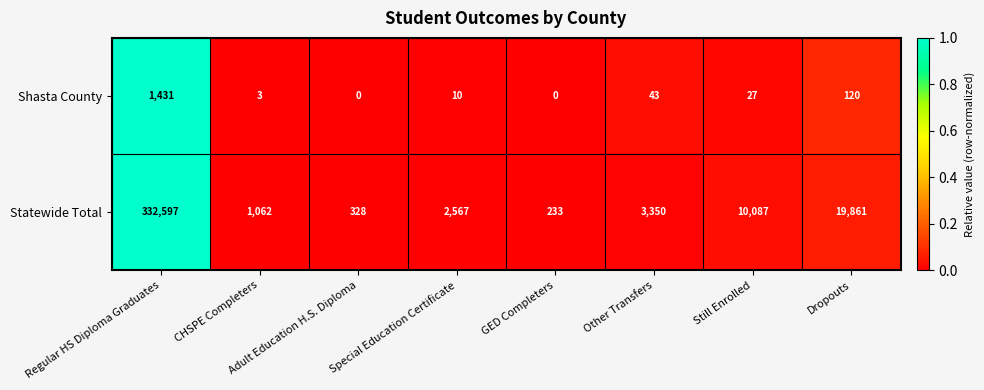

Between Special Education Certificate and Still Enrolled, which series saw the biggest shift?

Statewide Total